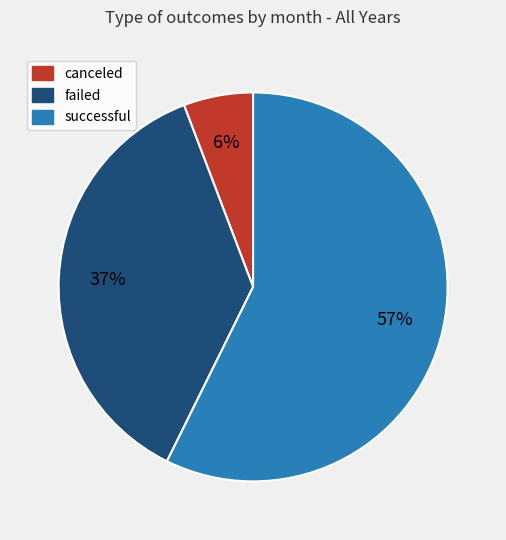

To the nearest percent, what is the combined percentage of canceled and failed?

43%